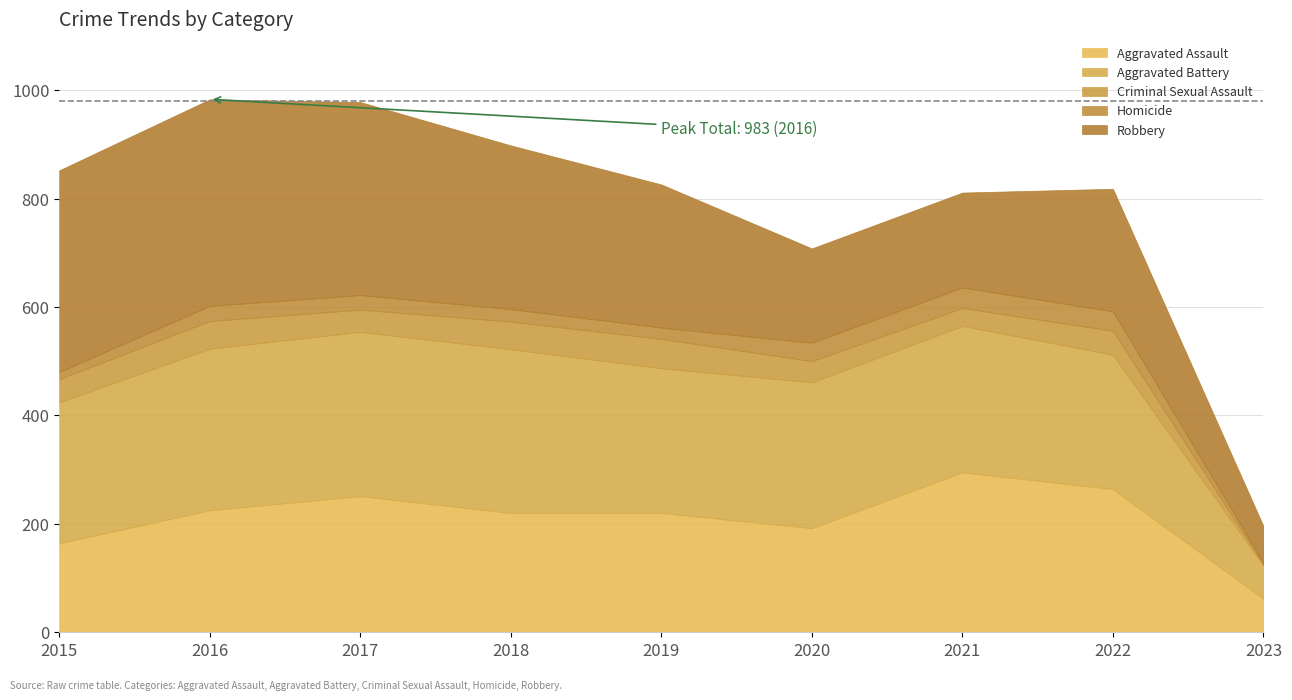

Rank the series at 2022 from lowest to highest value.

Homicide, Criminal Sexual Assault, Robbery, Aggravated Battery, Aggravated Assault